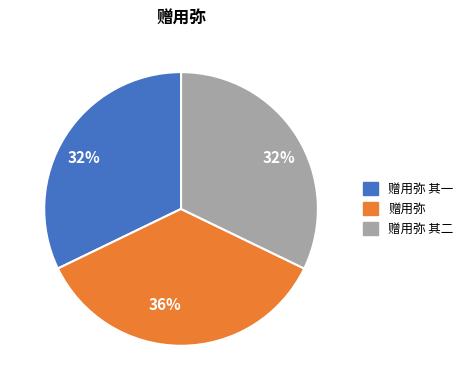

What is the largest slice in the pie chart?

赠用弥